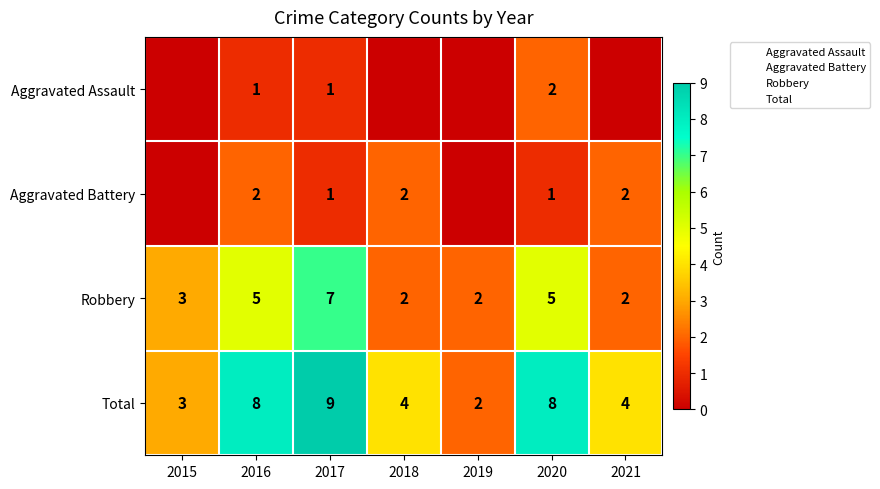

How many values in Aggravated Battery are above zero?

5